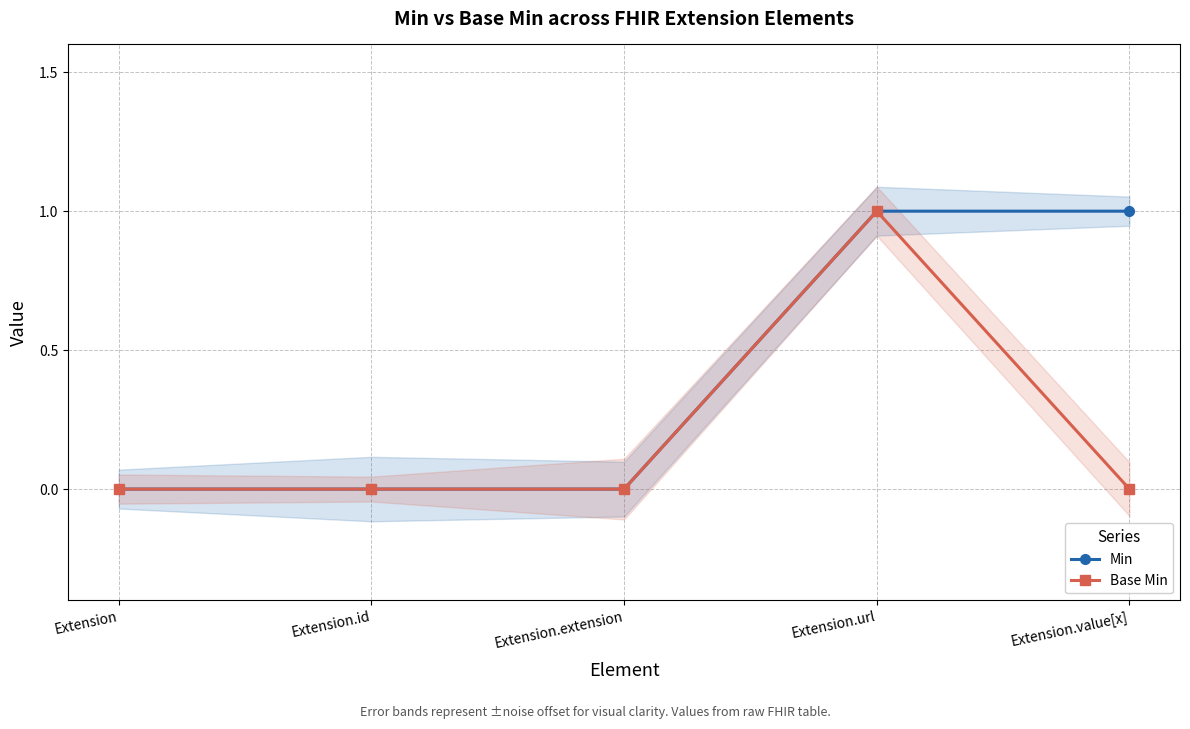

Is it true that Min equals 0 at Extension.id?

True